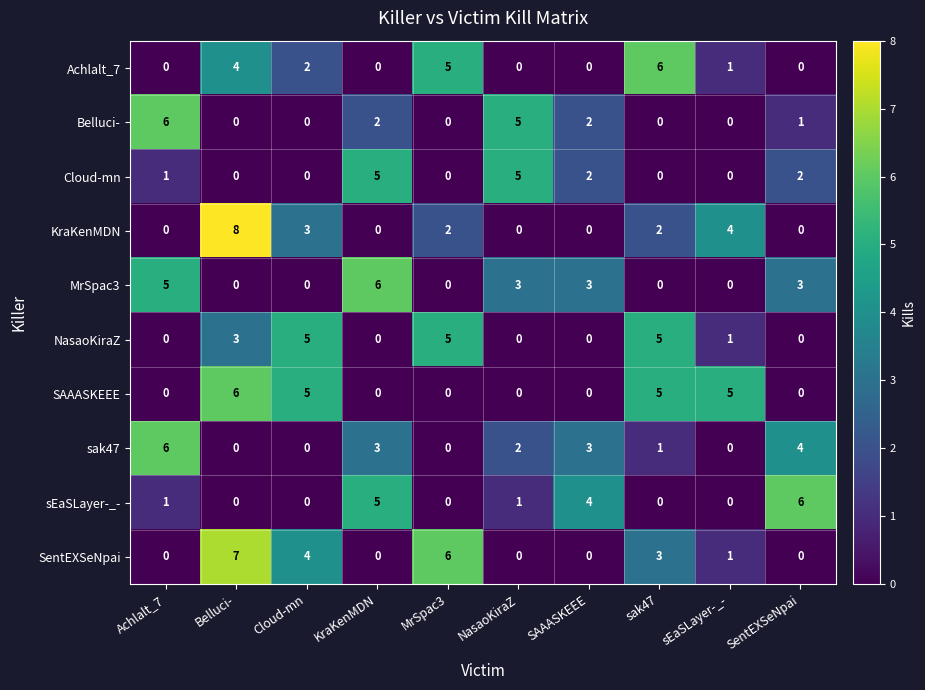

What is the spread (max minus min) of values at KraKenMDN?

6